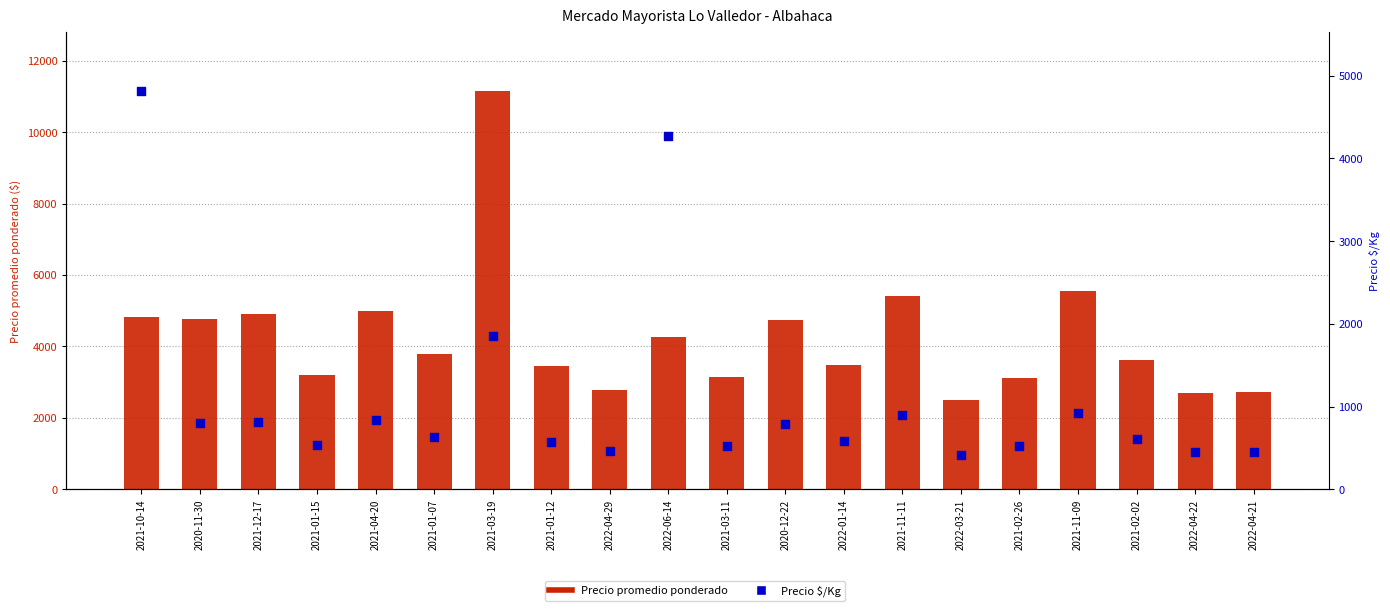

At which category is the sum across all series the highest?

2021-03-19